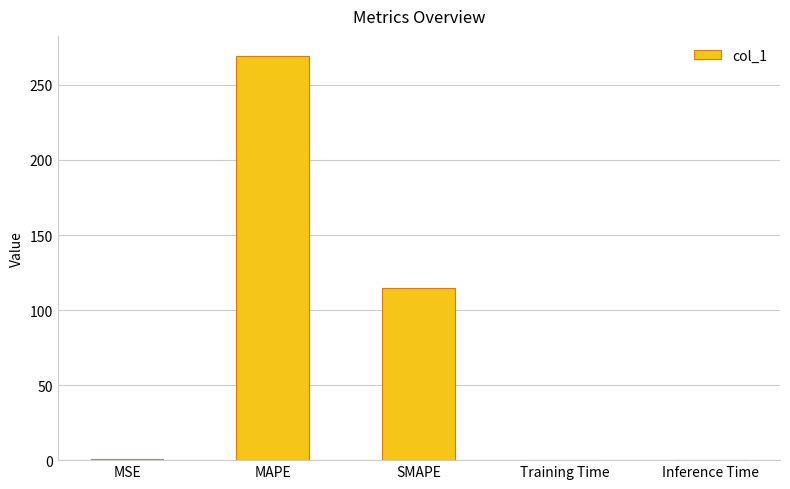

How many distinct data groups are displayed?

1